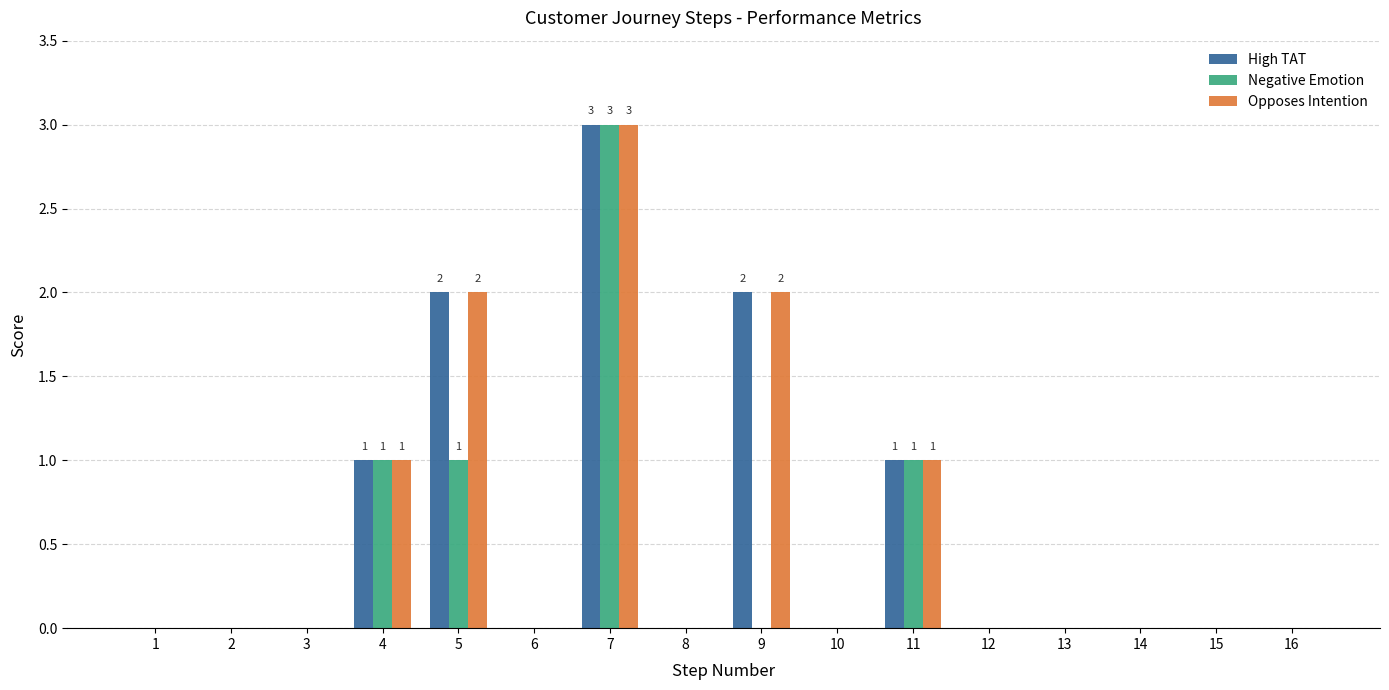

Reading left to right, extract all data points from this chart.

High TAT: 1=0	2=0	3=0	4=1	5=2	6=0	7=3	8=0	9=2	10=0	11=1	12=0	13=0	14=0	15=0	16=0
Negative Emotion: 1=0	2=0	3=0	4=1	5=1	6=0	7=3	8=0	9=0	10=0	11=1	12=0	13=0	14=0	15=0	16=0
Opposes Intention: 1=0	2=0	3=0	4=1	5=2	6=0	7=3	8=0	9=2	10=0	11=1	12=0	13=0	14=0	15=0	16=0